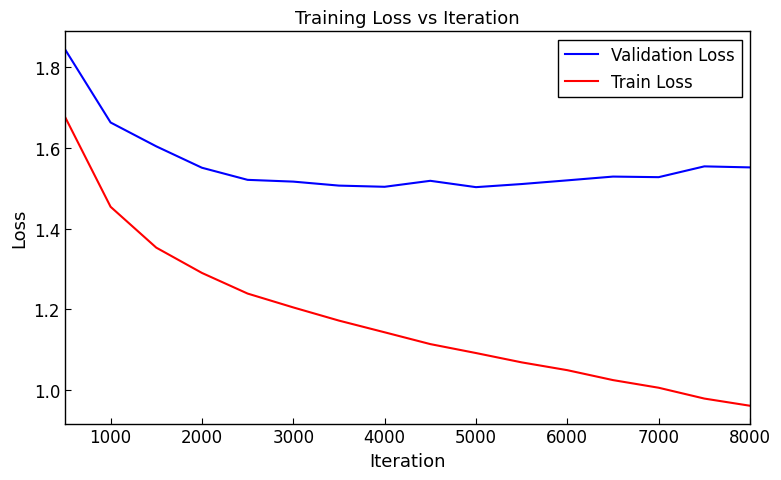

What is the difference between the maximum and minimum values in the Validation Loss series?

0.3